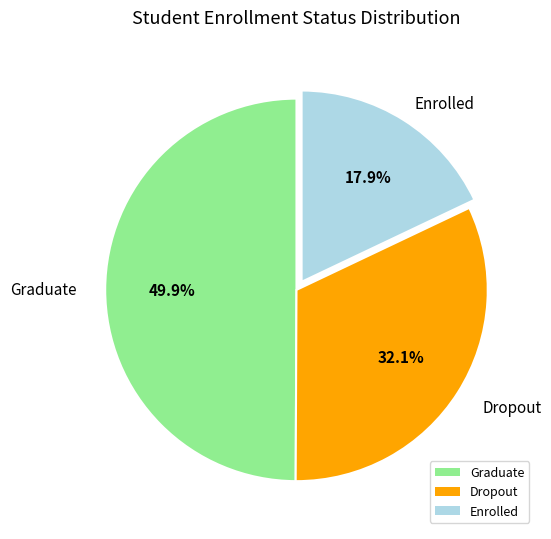

To the nearest percent, what percentage of the pie is Dropout?

32%